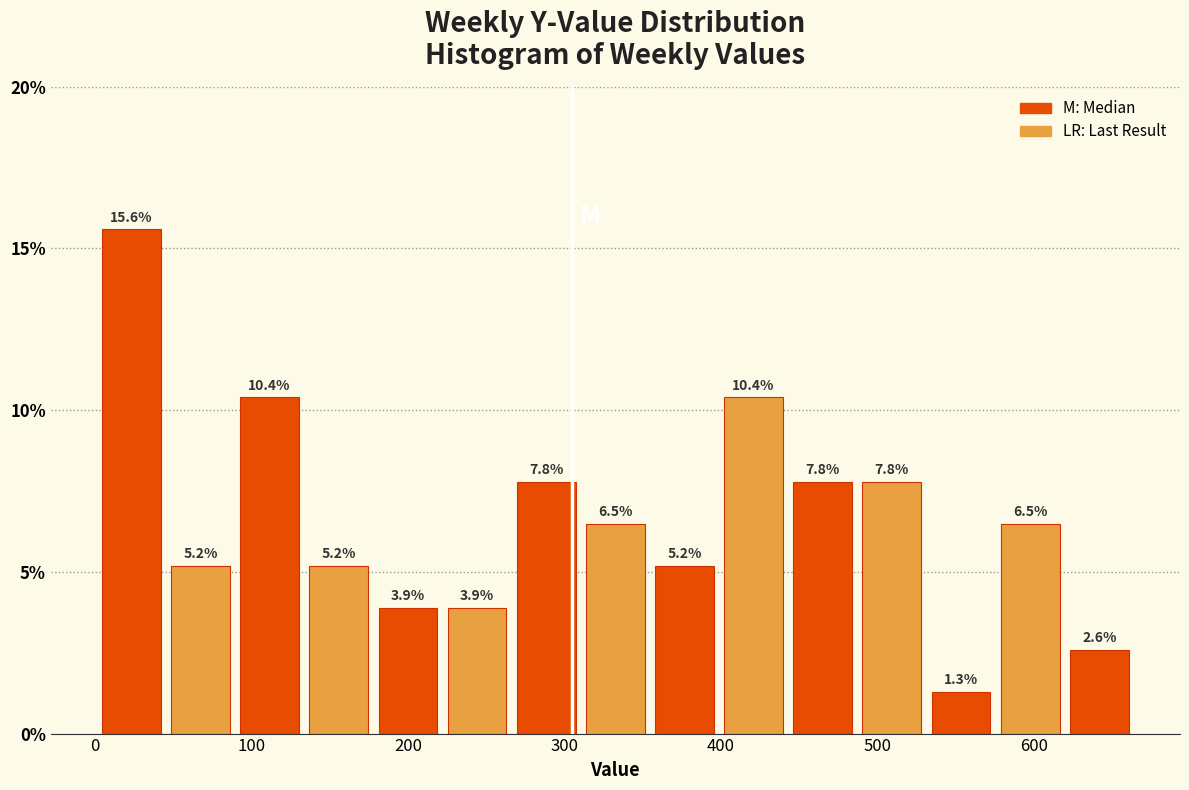

Reading left to right, list every bar in this chart as the range it spans on the x-axis followed by its height. The bar edges are not printed on the chart, so give them approximately, as read against the axis.

0 to 50: 15.6
50 to 90: 5.2
90 to 130: 10.4
130 to 180: 5.2
180 to 220: 3.9
220 to 270: 3.9
270 to 310: 7.8
310 to 350: 6.5
350 to 400: 5.2
400 to 440: 10.4
440 to 490: 7.8
490 to 530: 7.8
530 to 580: 1.3
580 to 620: 6.5
620 to 660: 2.6